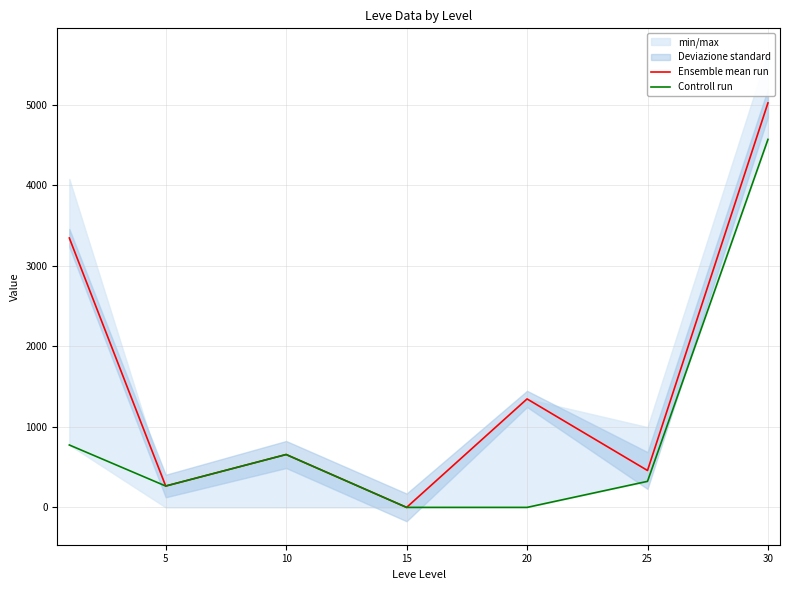

Which series has the largest range (max minus min)?

Ensemble mean run